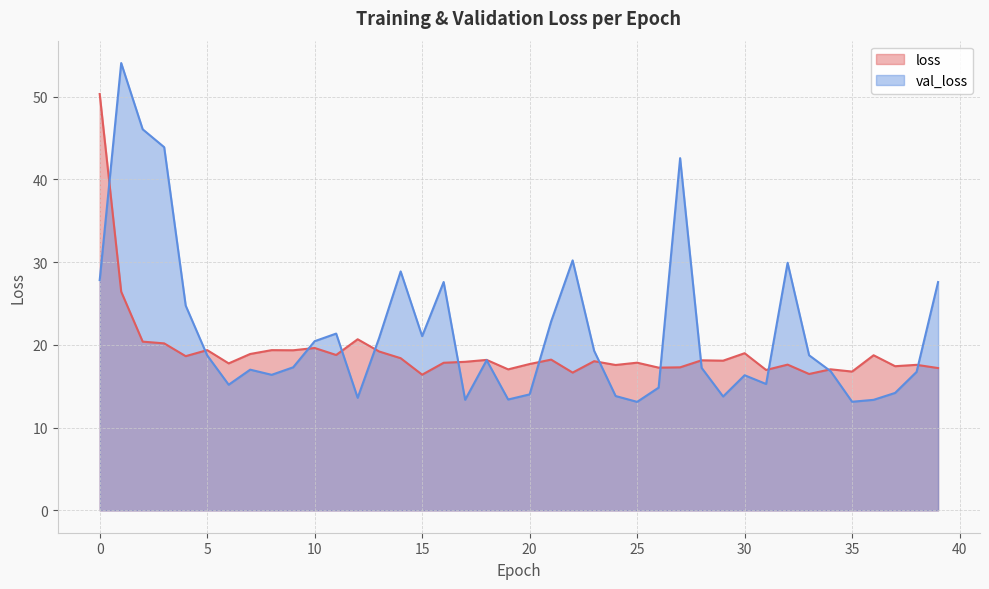

The value of loss at 18 is 18.2. True or false?

True